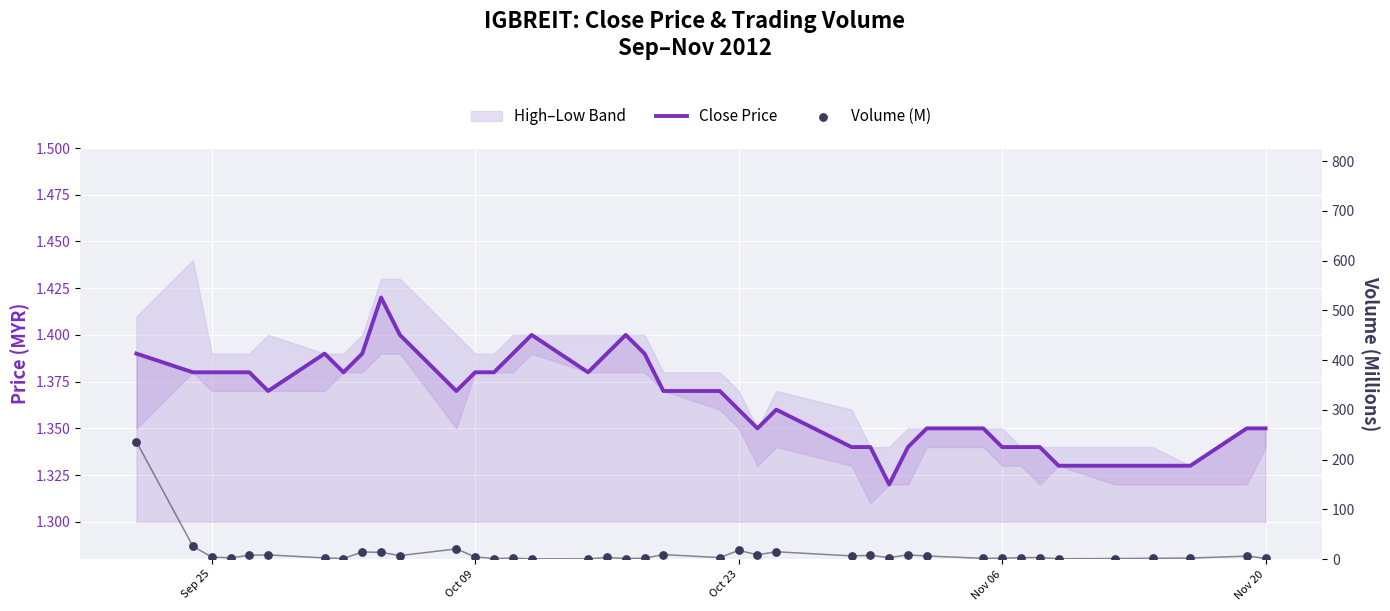

Is the value of Close Price at Oct 09 greater than the value of Volume (M) at Oct 09?

No